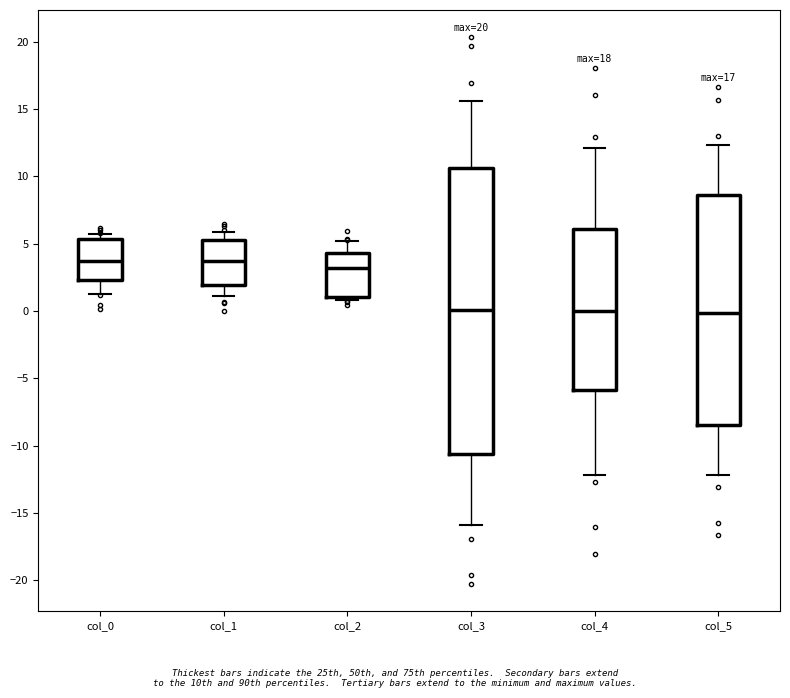

Comparing the boxes themselves (not the whiskers), which one is the tallest?

col_3